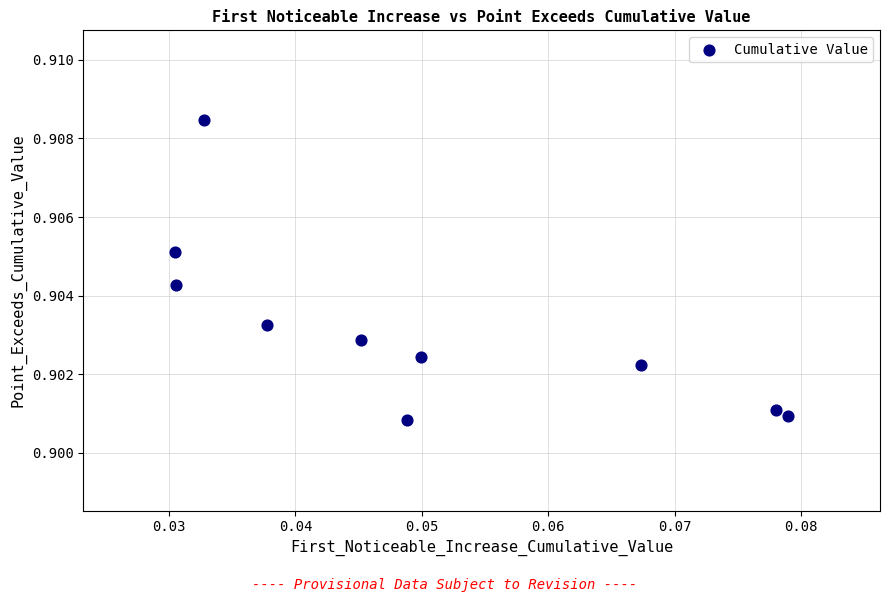

How many points are shown in the scatter plot?

10